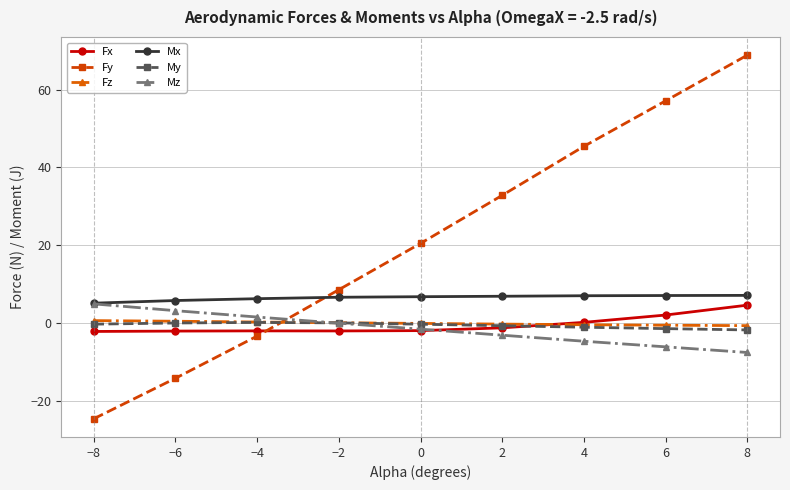

What is the maximum value shown in the chart?

68.9